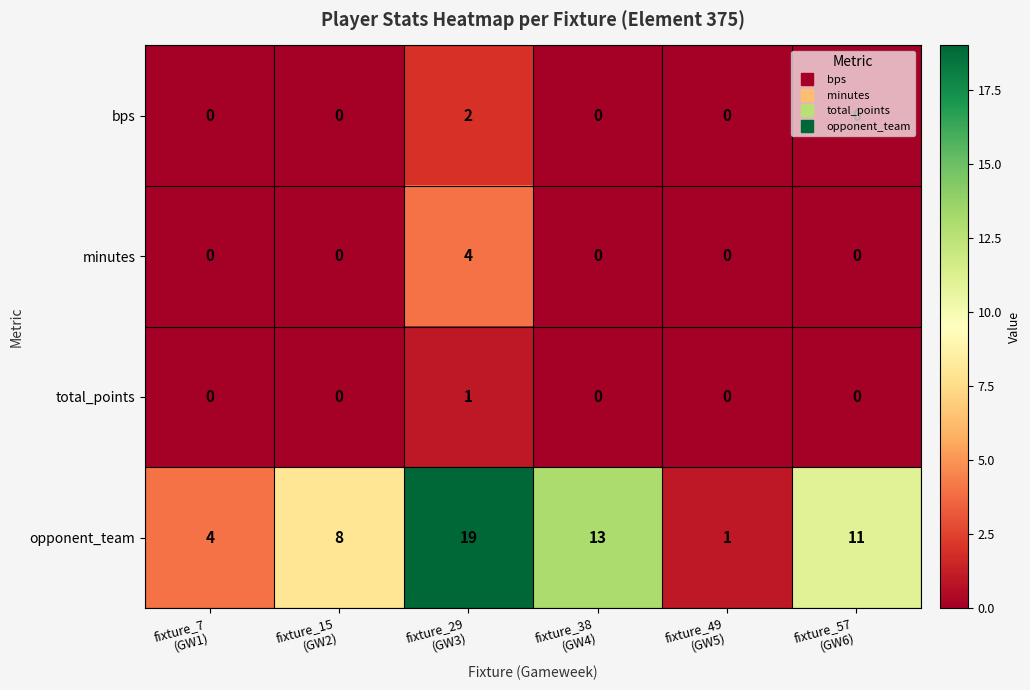

At how many categories does at least one series exceed 2?

5